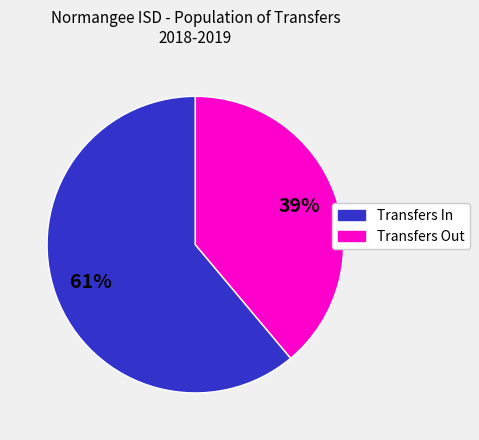

Is the sum of Transfers In and Transfers Out greater than half?

Yes